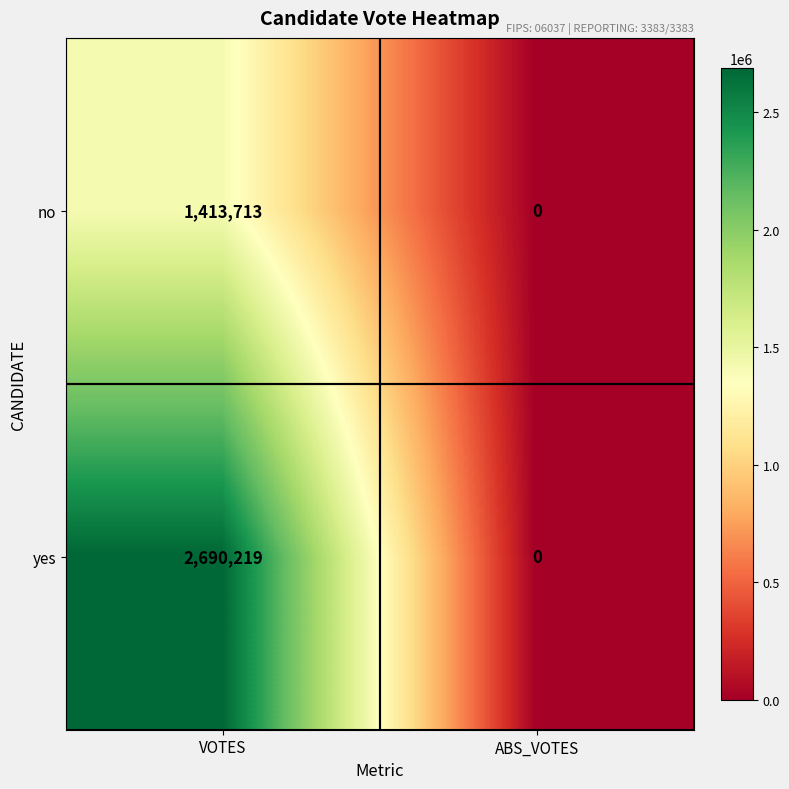

What is the sum of all no values?

1413713